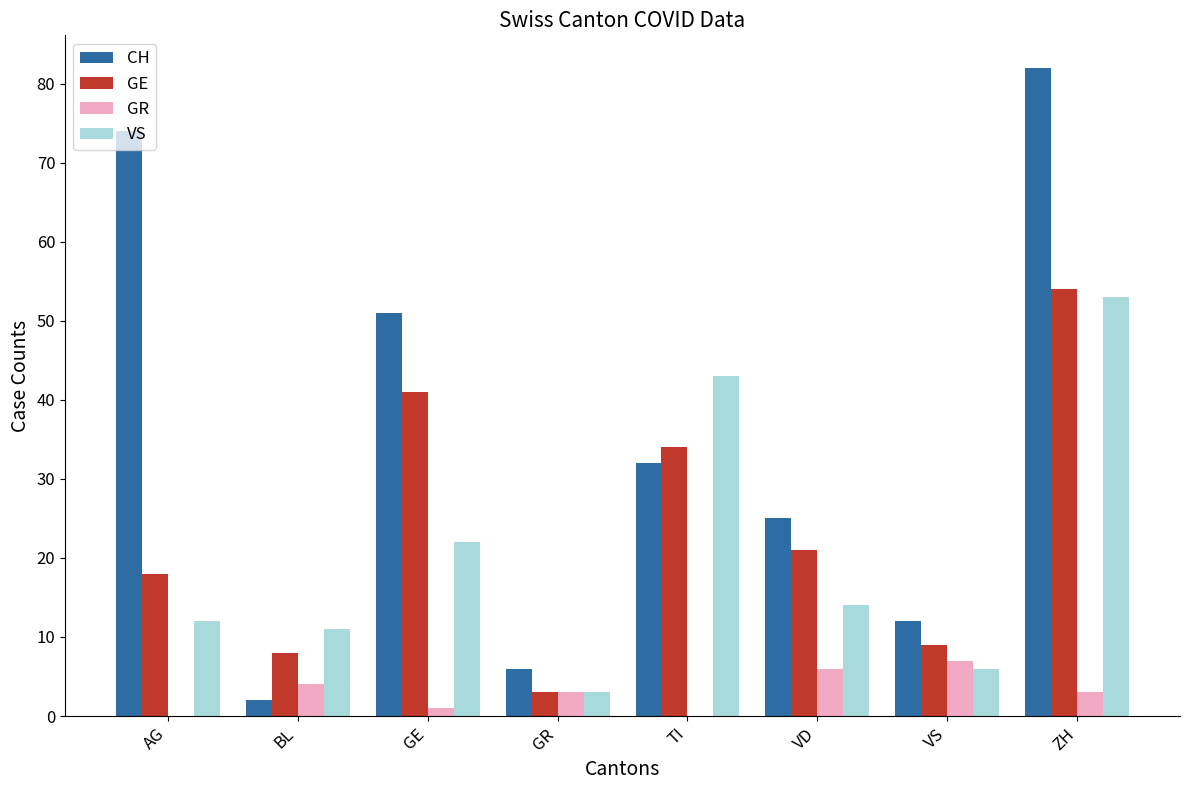

Is the value of GR at VD greater than the value of GE at AG?

No